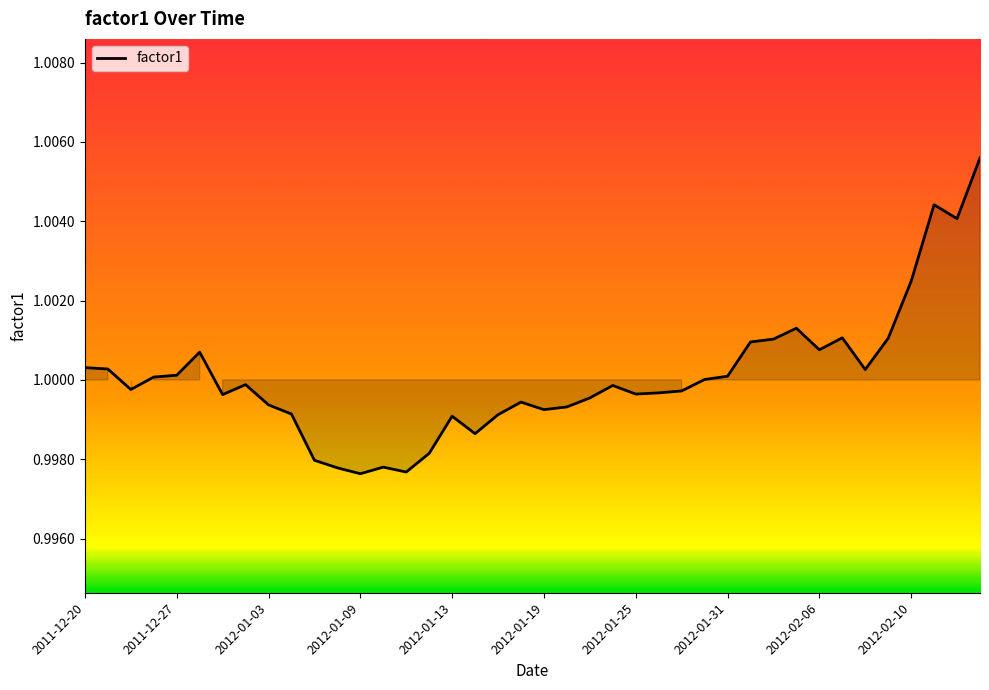

What is the average value?

1.0